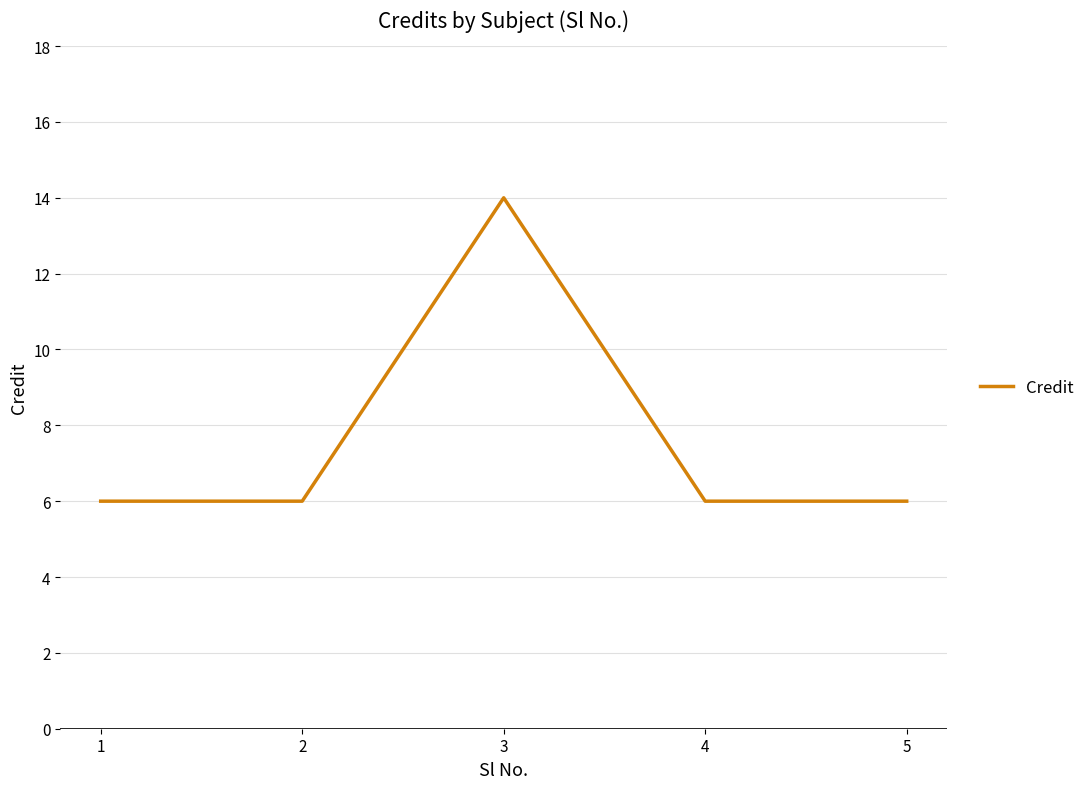

At which category does the chart reach its peak across all series?

3